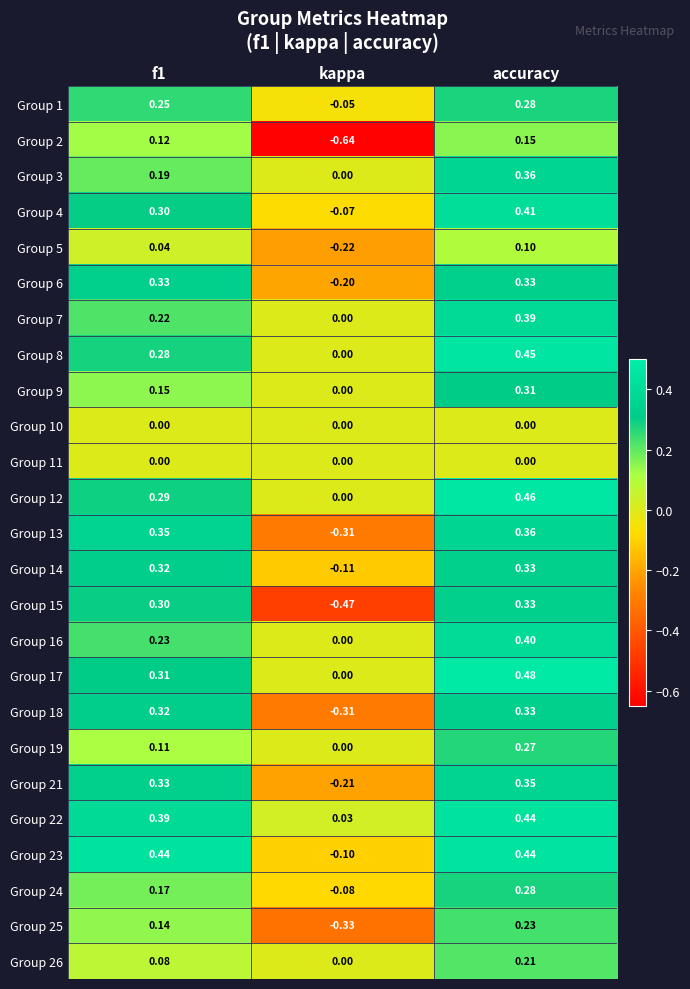

At which category does the chart reach its peak across all series?

accuracy